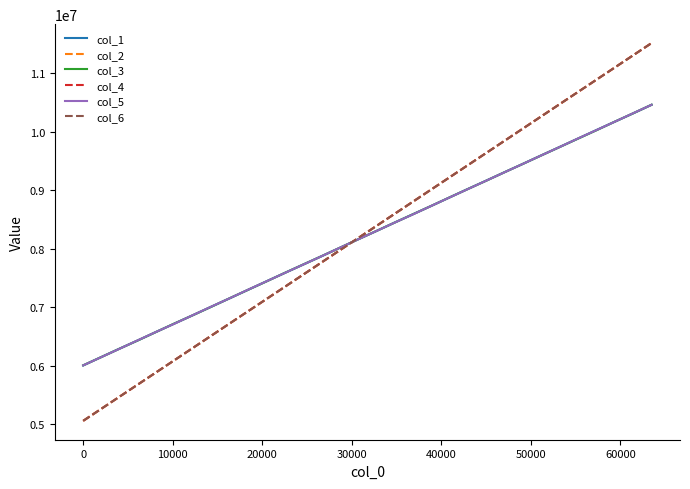

What is the minimum value shown in the chart?

5055414